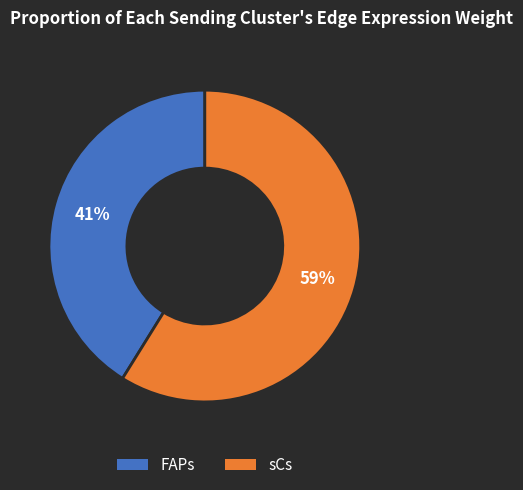

What is the ratio of the value at sCs to the value at FAPs?

1.4